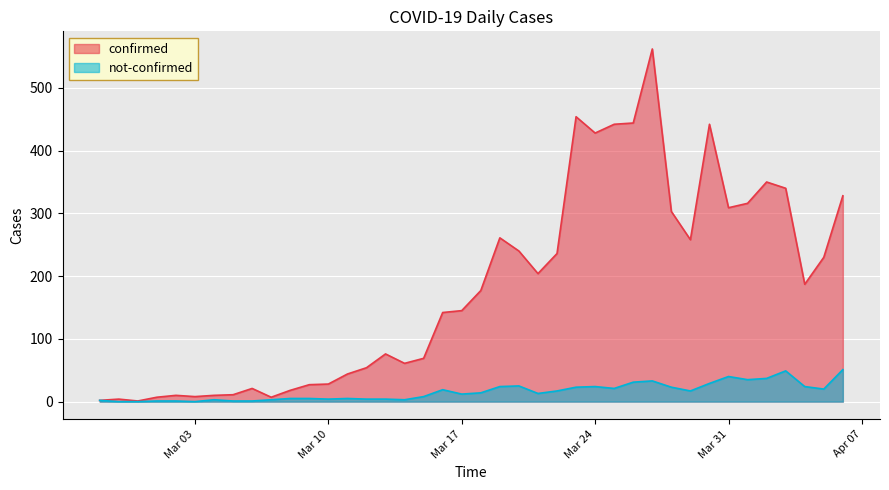

Does the chart display data point markers on the line(s)?

No